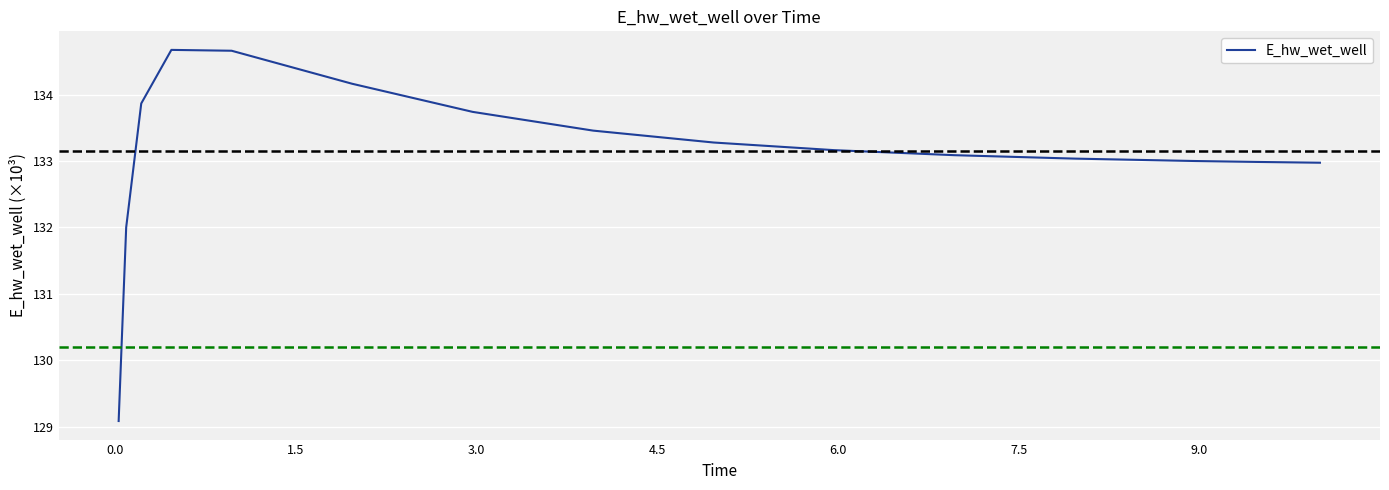

What is the maximum value shown in the chart?

134.7